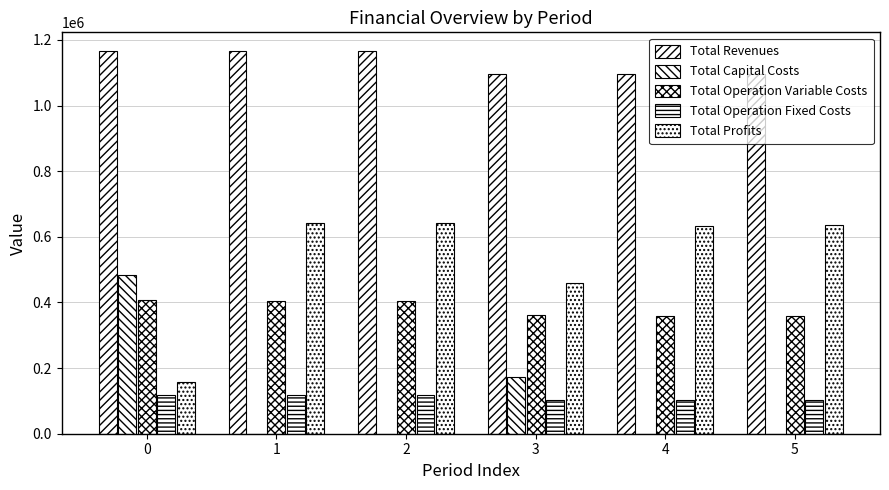

How many data points in Total Revenues are above 1164923?

3